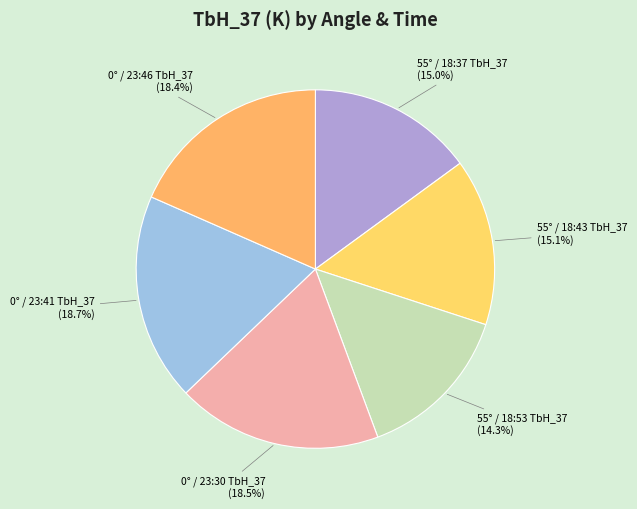

To the nearest percent, what portion does 55° / 18:53 TbH_37 represent?

14%